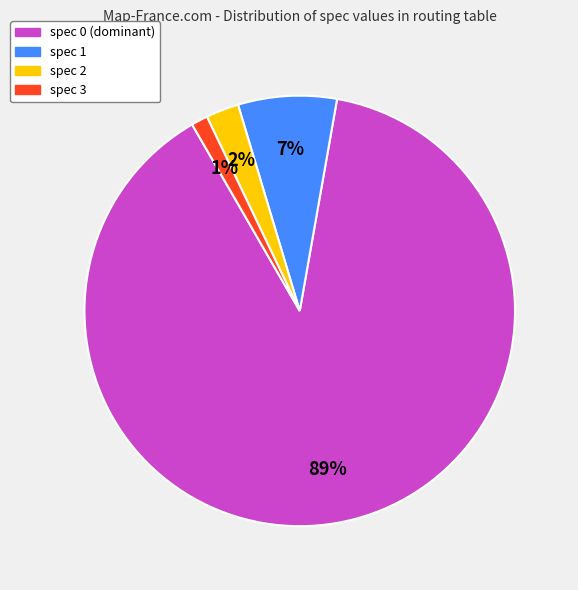

Count the number of slices in the pie.

4